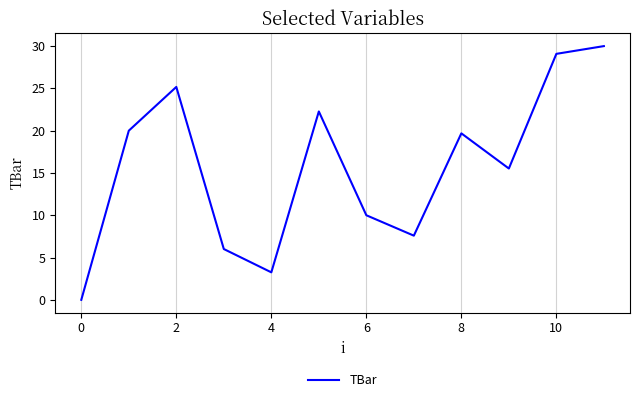

What is the greatest value displayed?

30.0